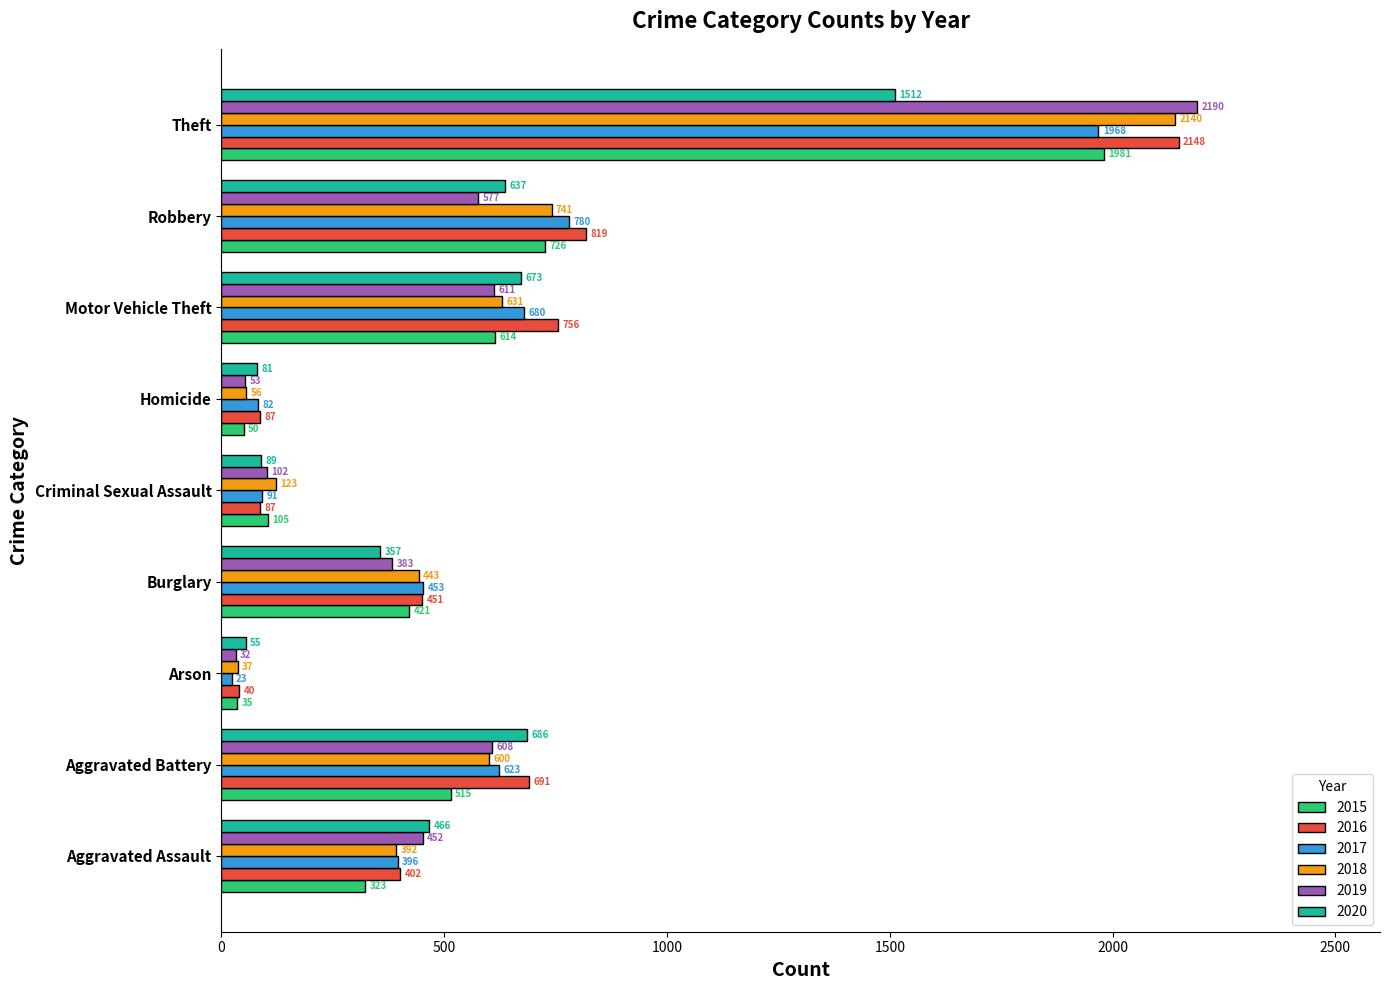

Is it true that 2020 equals 74 at Burglary?

False